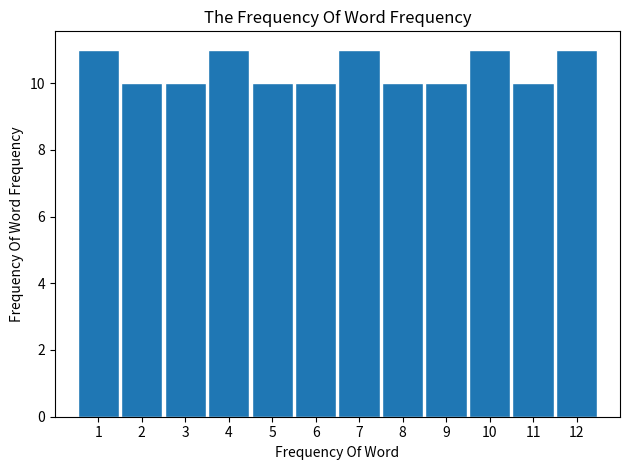

Reading left to right, what are all the values shown in this chart?

1=11	2=10	3=10	4=11	5=10	6=10	7=11	8=10	9=10	10=11	11=10	12=11